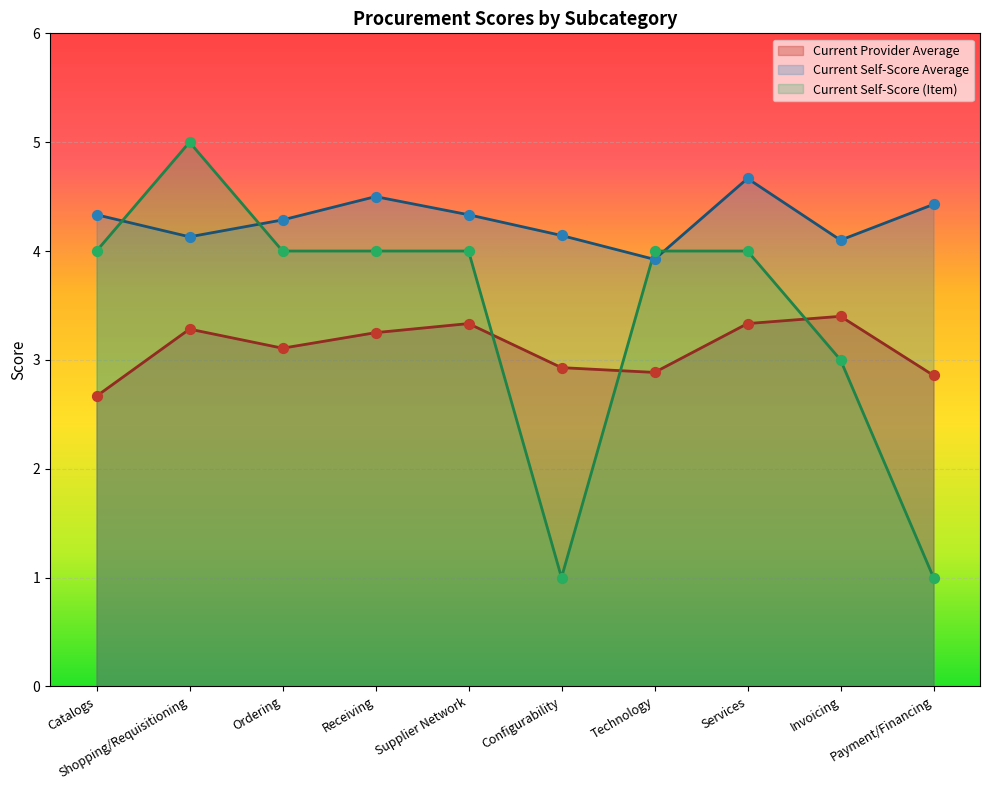

Which series contains the lowest Y value?

Current Self-Score (Item)